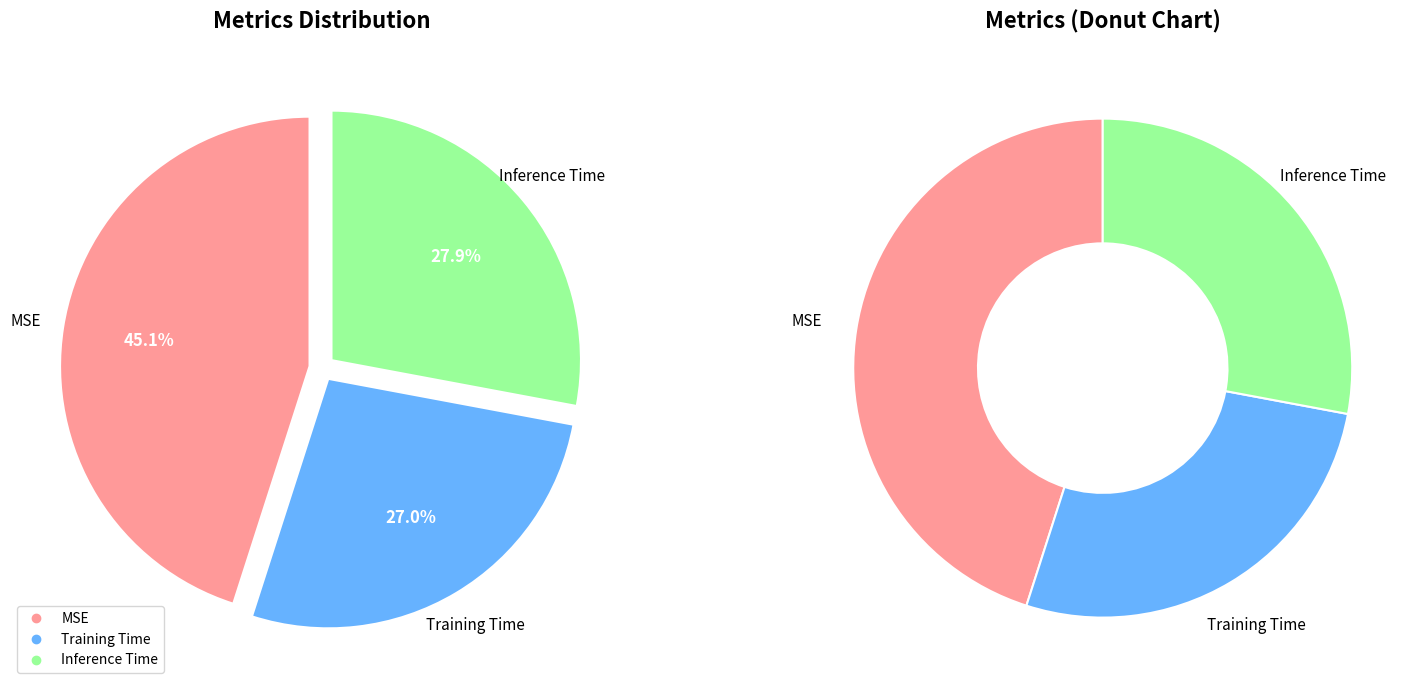

Is the sum of Inference Time and Training Time greater than half?

Yes